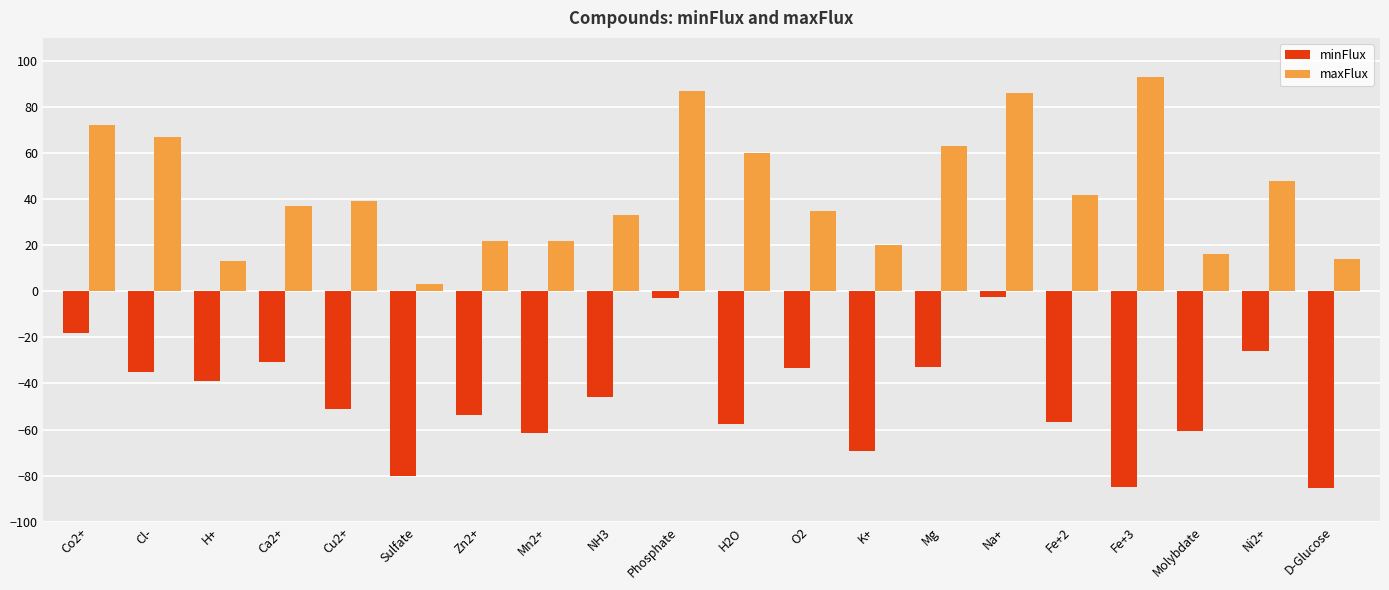

How many bars are there in each group?

2